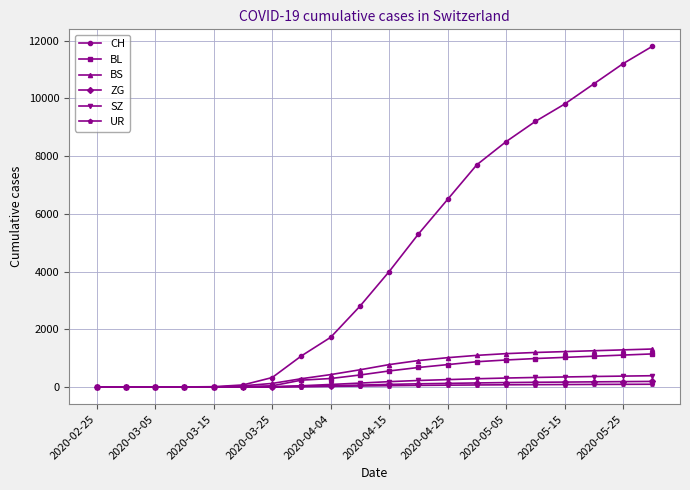

Which series has the widest spread of values?

CH